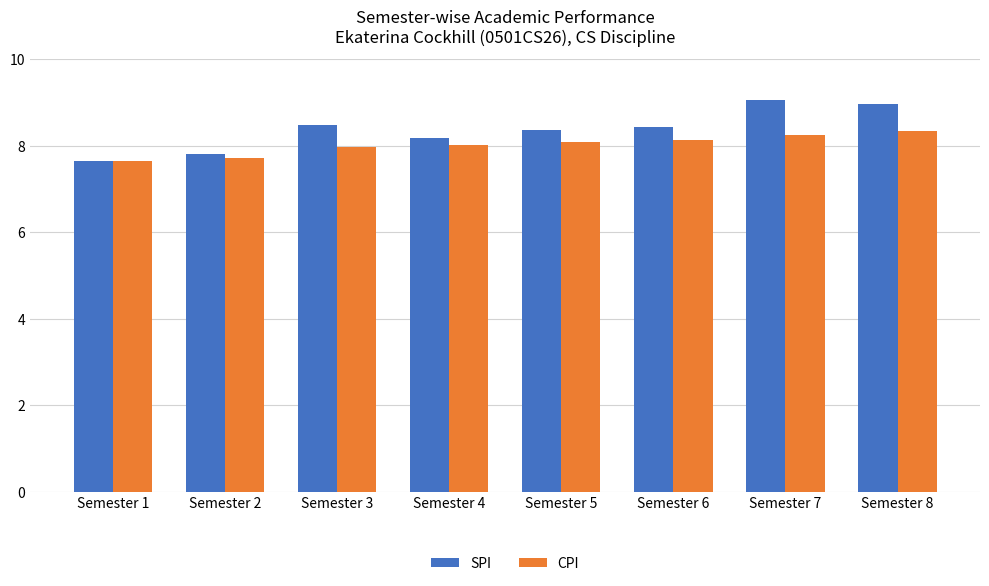

What value does the CPI series have at Semester 6?

8.1